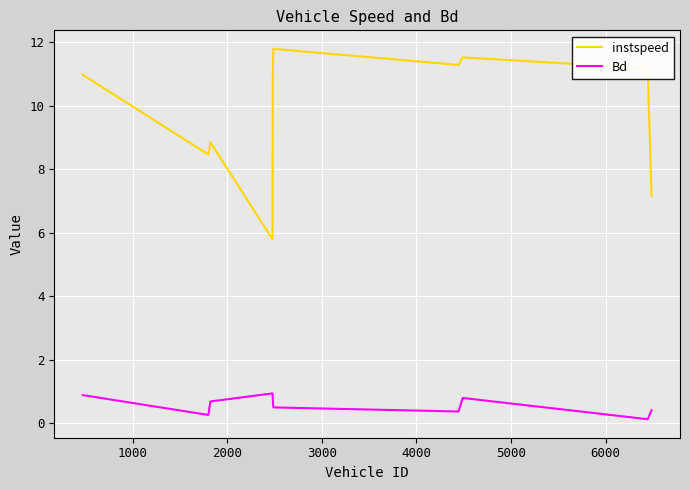

What is the difference between the maximum and minimum values in the instspeed series?

6.0